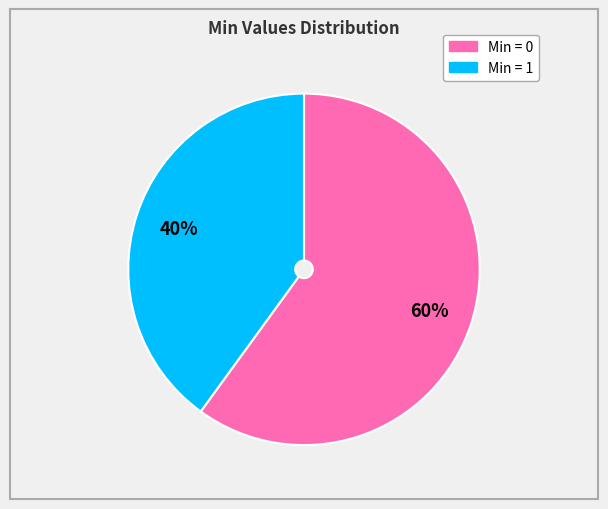

To the nearest percent, what is the difference between the largest and smallest slice percentages?

20%